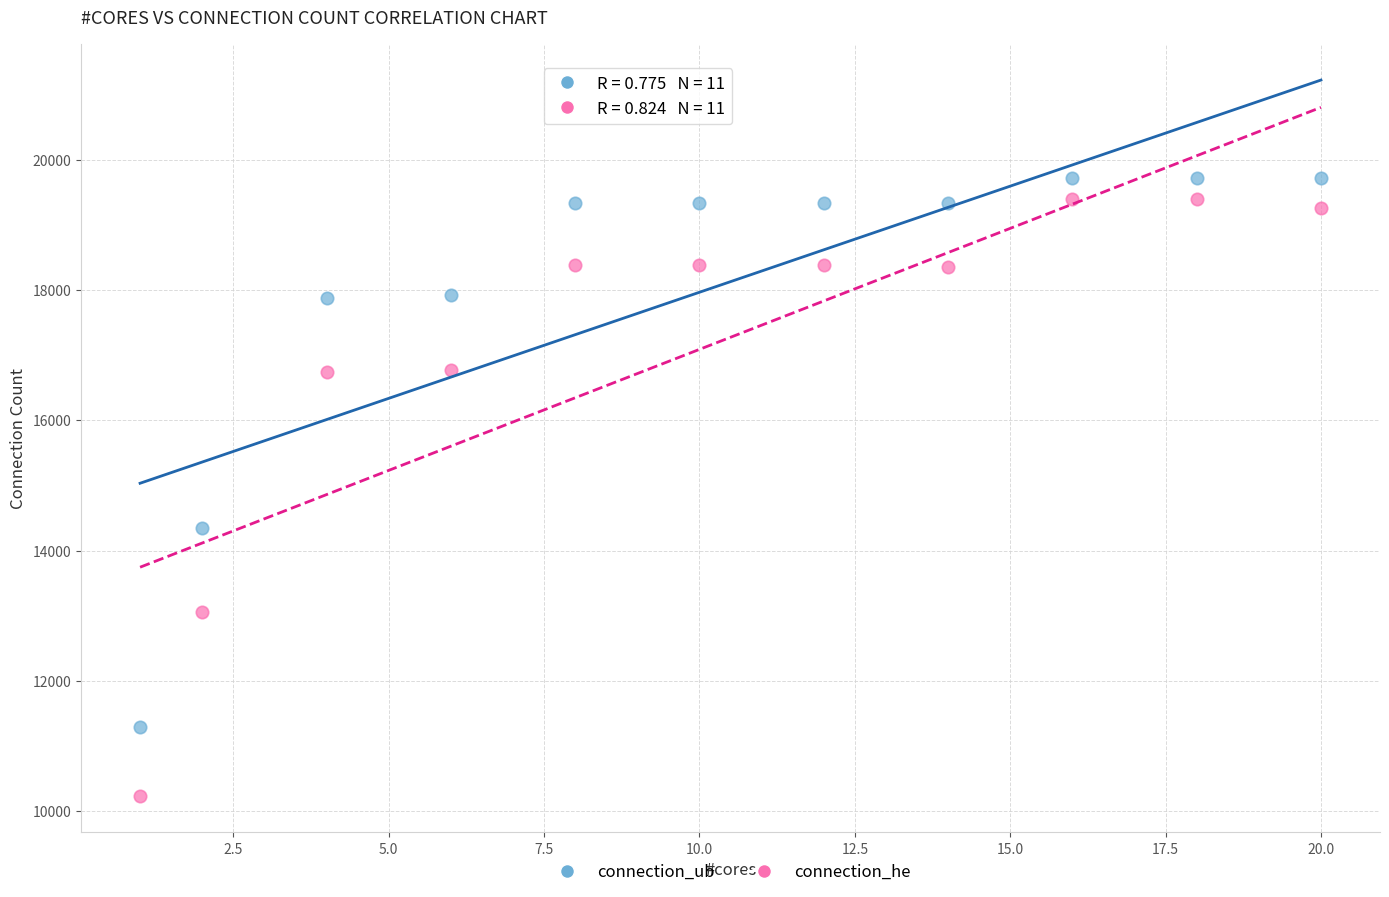

Which series has the widest spread of Y values?

connection_he